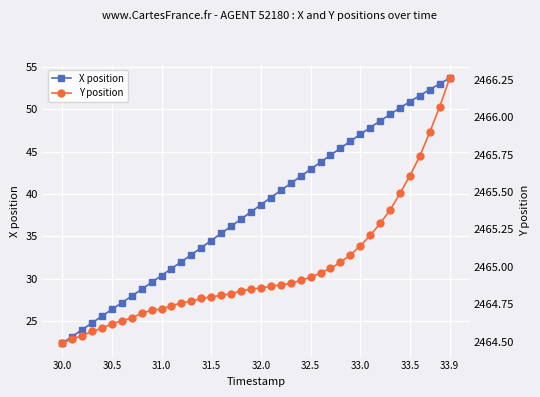

What is the minimum value shown in the chart?

22.4